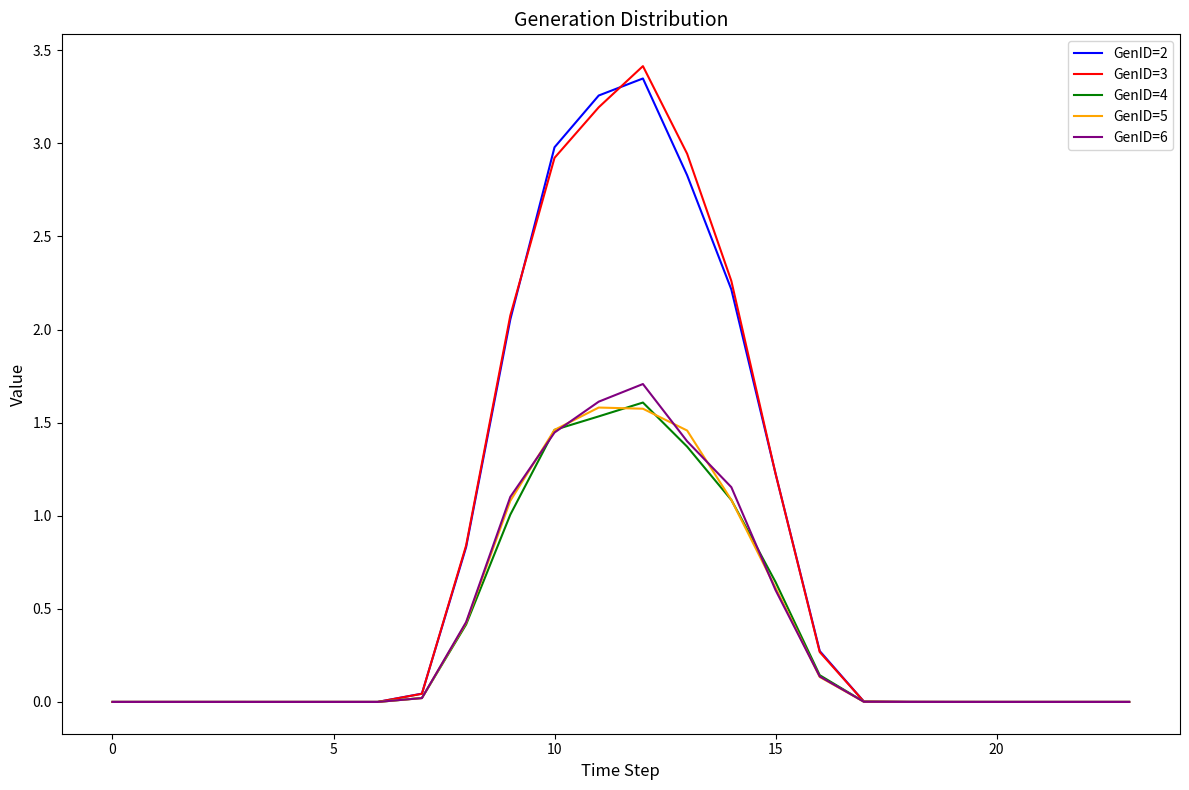

Which series has the widest spread of values?

GenID=3